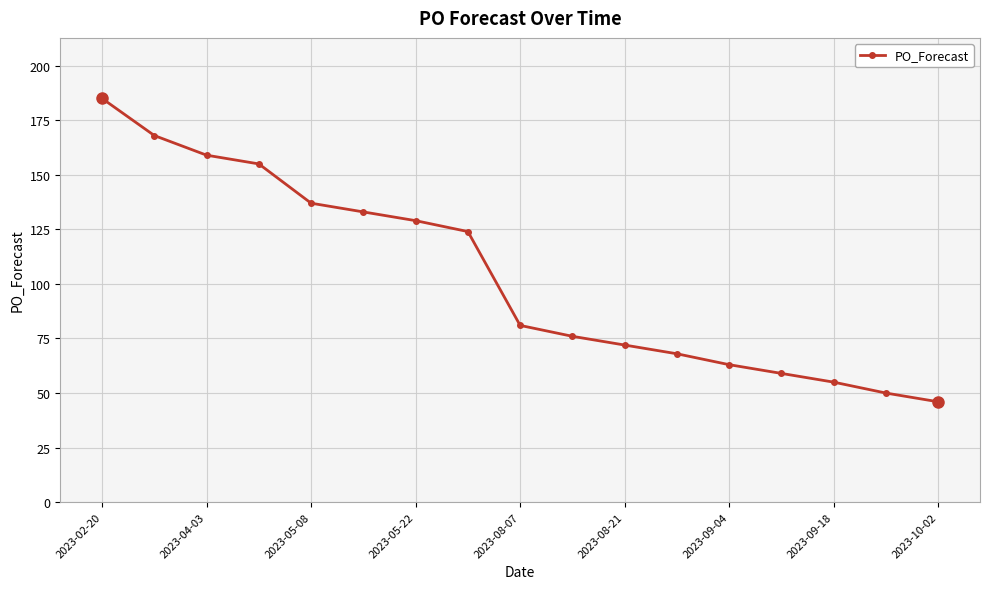

Does the chart display data point markers on the line(s)?

Yes